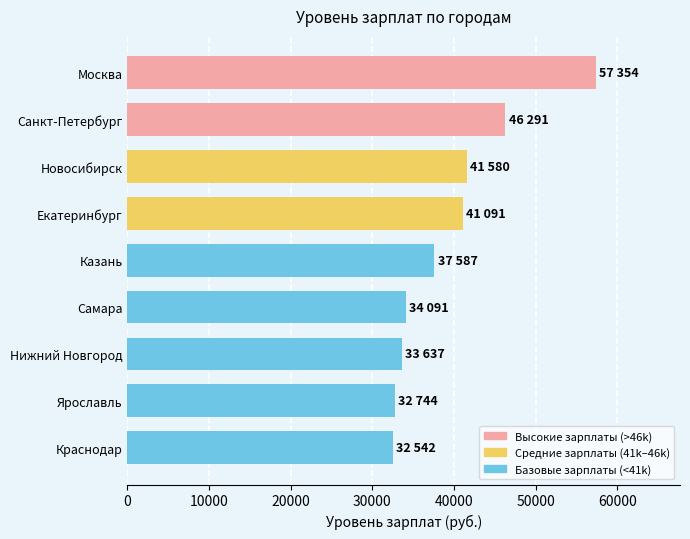

Are the bars grouped side by side (vs. stacked)?

No